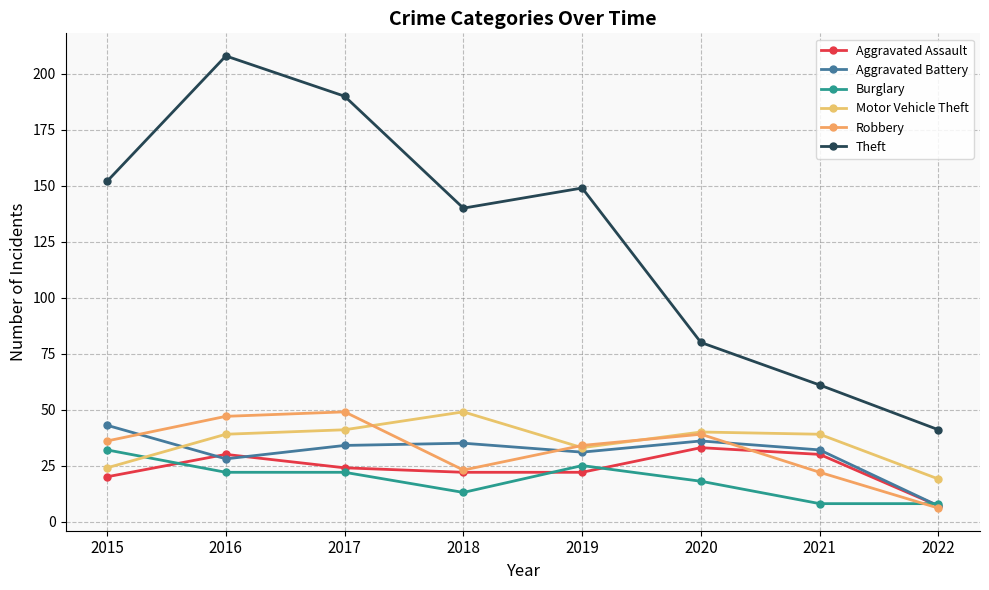

Reading left to right, list all the values displayed in this chart.

Aggravated Assault: 2015=20	2016=30	2017=24	2018=22	2019=22	2020=33	2021=30	2022=7
Aggravated Battery: 2015=43	2016=28	2017=34	2018=35	2019=31	2020=36	2021=32	2022=7
Burglary: 2015=32	2016=22	2017=22	2018=13	2019=25	2020=18	2021=8	2022=8
Motor Vehicle Theft: 2015=24	2016=39	2017=41	2018=49	2019=33	2020=40	2021=39	2022=19
Robbery: 2015=36	2016=47	2017=49	2018=23	2019=34	2020=39	2021=22	2022=6
Theft: 2015=152	2016=208	2017=190	2018=140	2019=149	2020=80	2021=61	2022=41